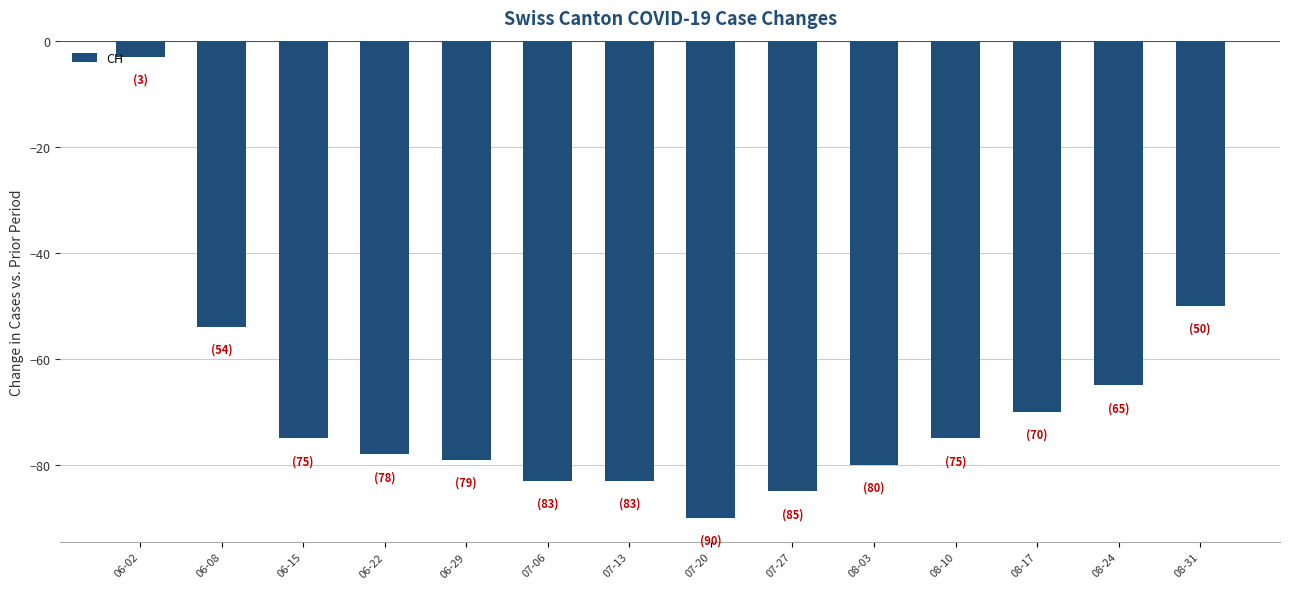

What is the label of the 11th bar from the right?

06-22